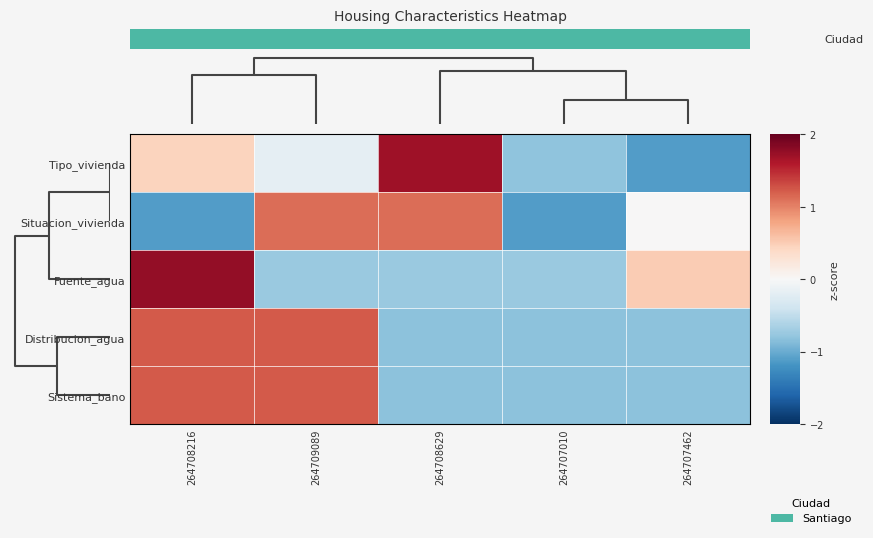

How many series are shown in this chart?

5